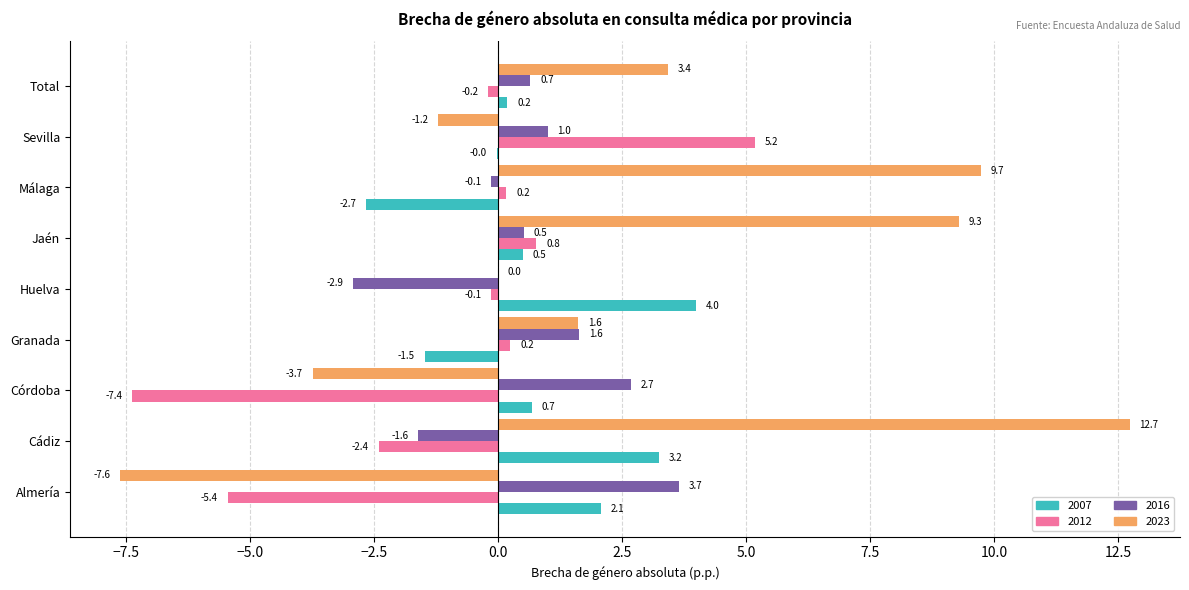

Which series changed the most between Córdoba and Total?

2012